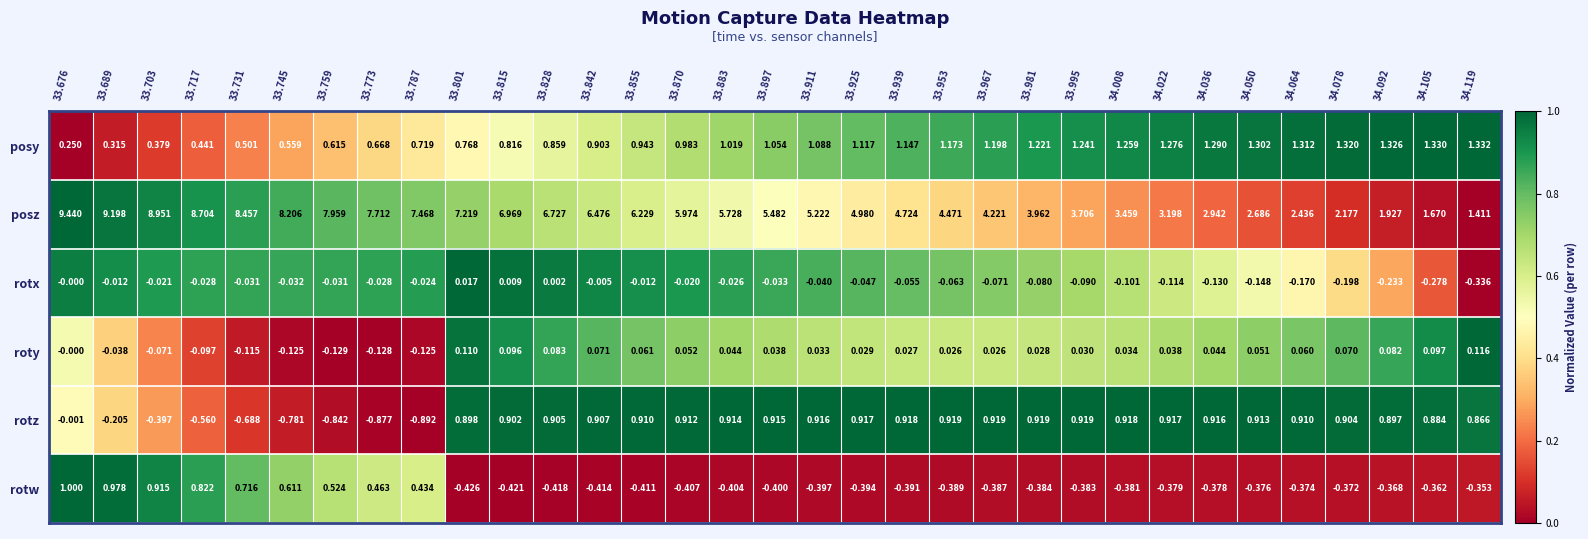

Rank the series by their maximum value, from highest to lowest.

posz, posy, rotw, rotz, roty, rotx